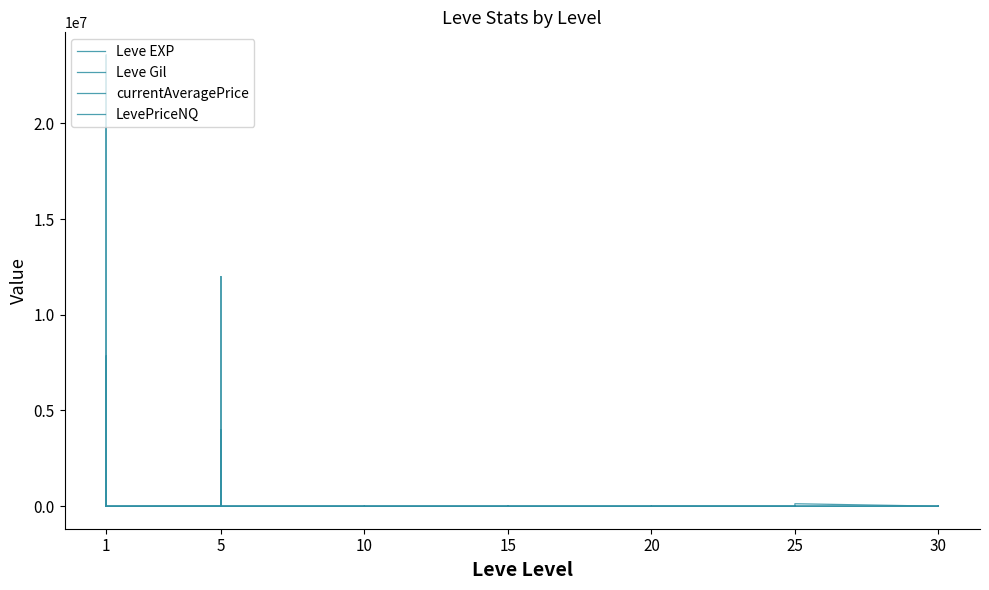

How many values in the LevePriceNQ series exceed 580?

20